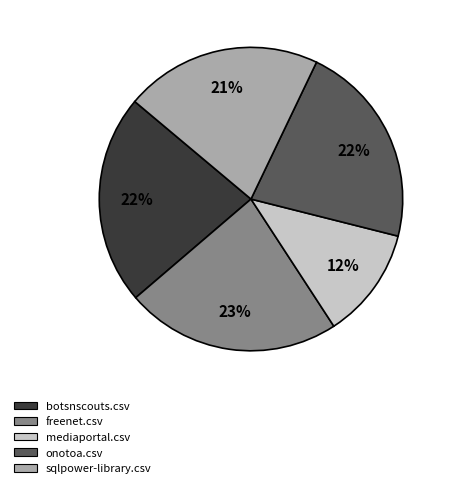

Which has a higher value, freenet.csv or botsnscouts.csv?

freenet.csv